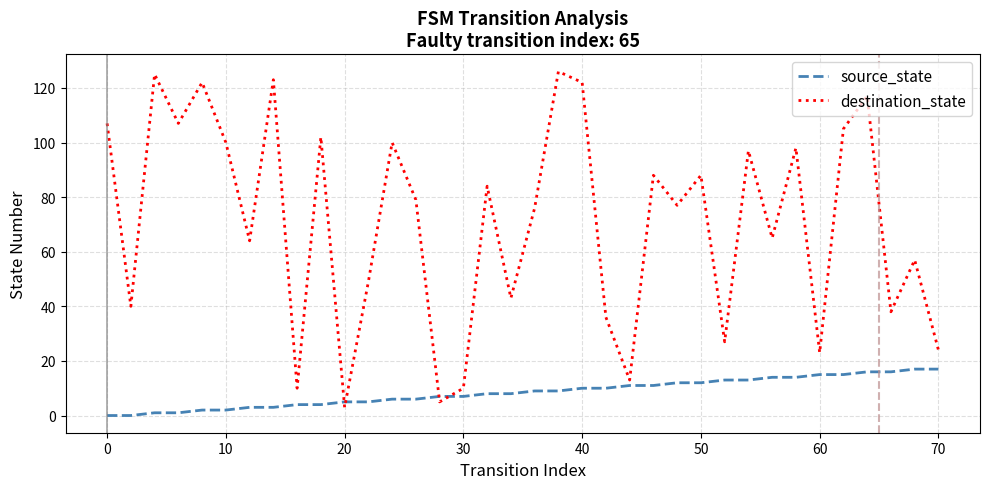

What are all the series names shown in the legend?

source_state, destination_state